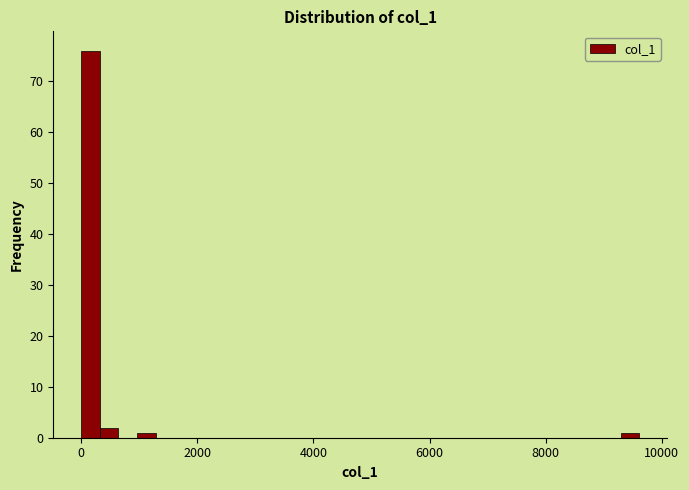

Read against the x-axis, roughly where is the centre of the tallest bar?

200